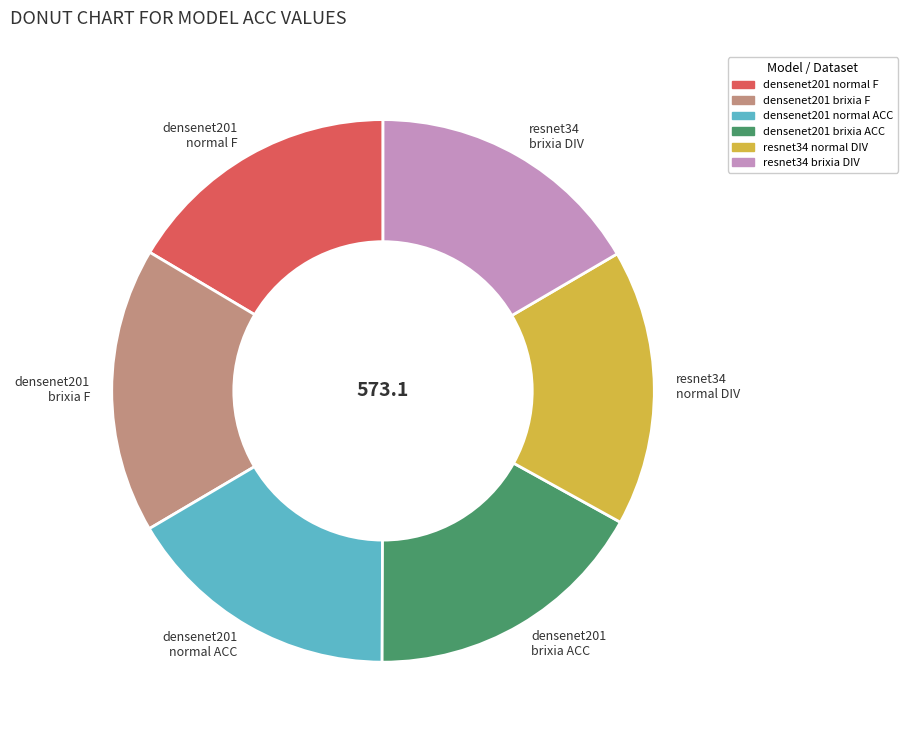

Do resnet34 brixia DIV and densenet201 brixia F together represent more than half of the pie?

No